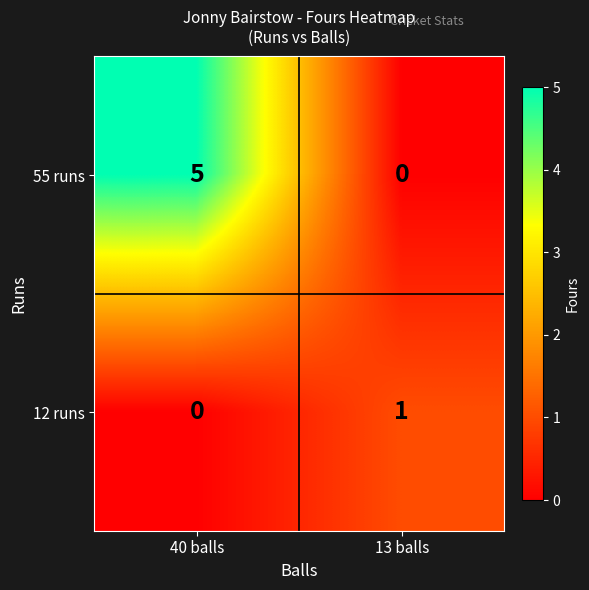

How many distinct data groups are displayed?

2